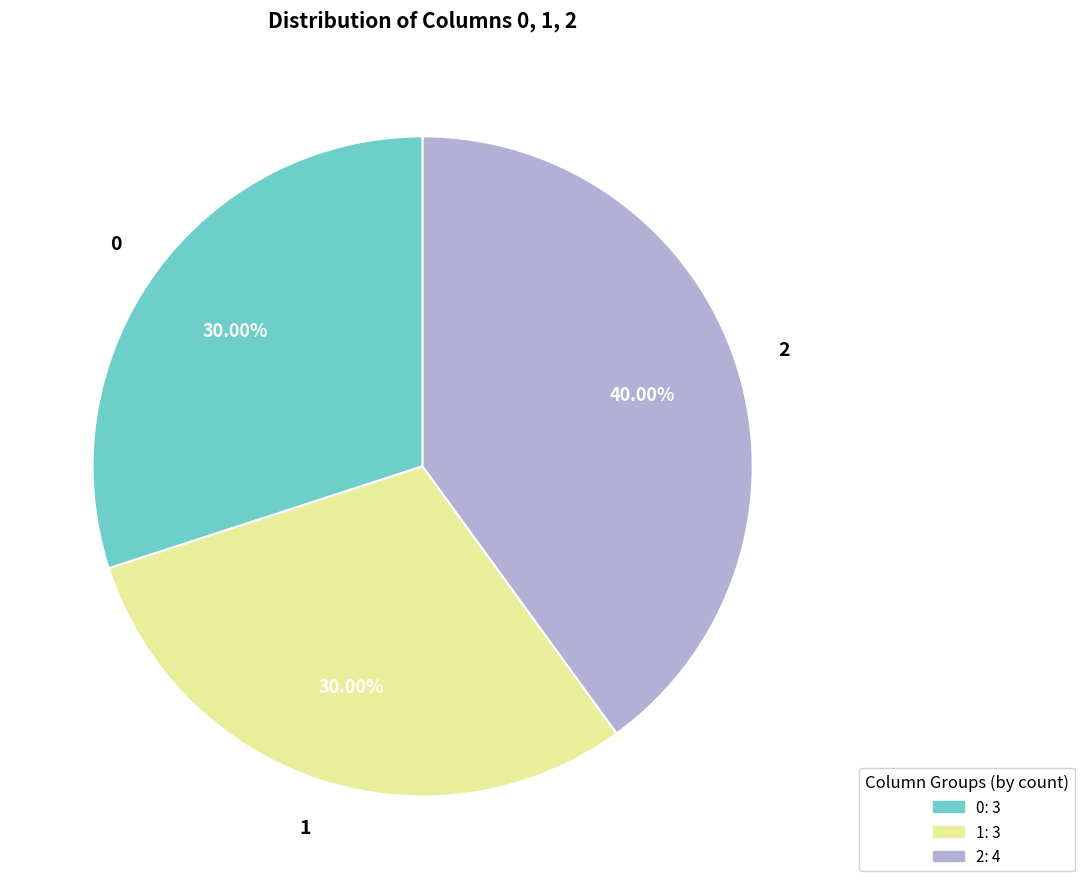

What percentage is the 1 slice, to the nearest percent?

30%